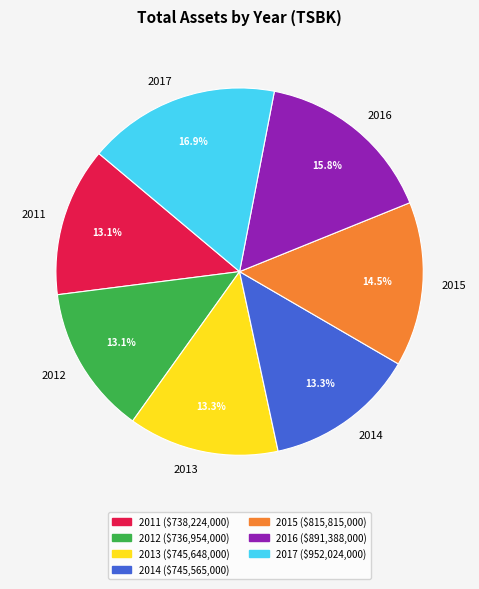

What percentage is the 2016 slice, to the nearest percent?

16%